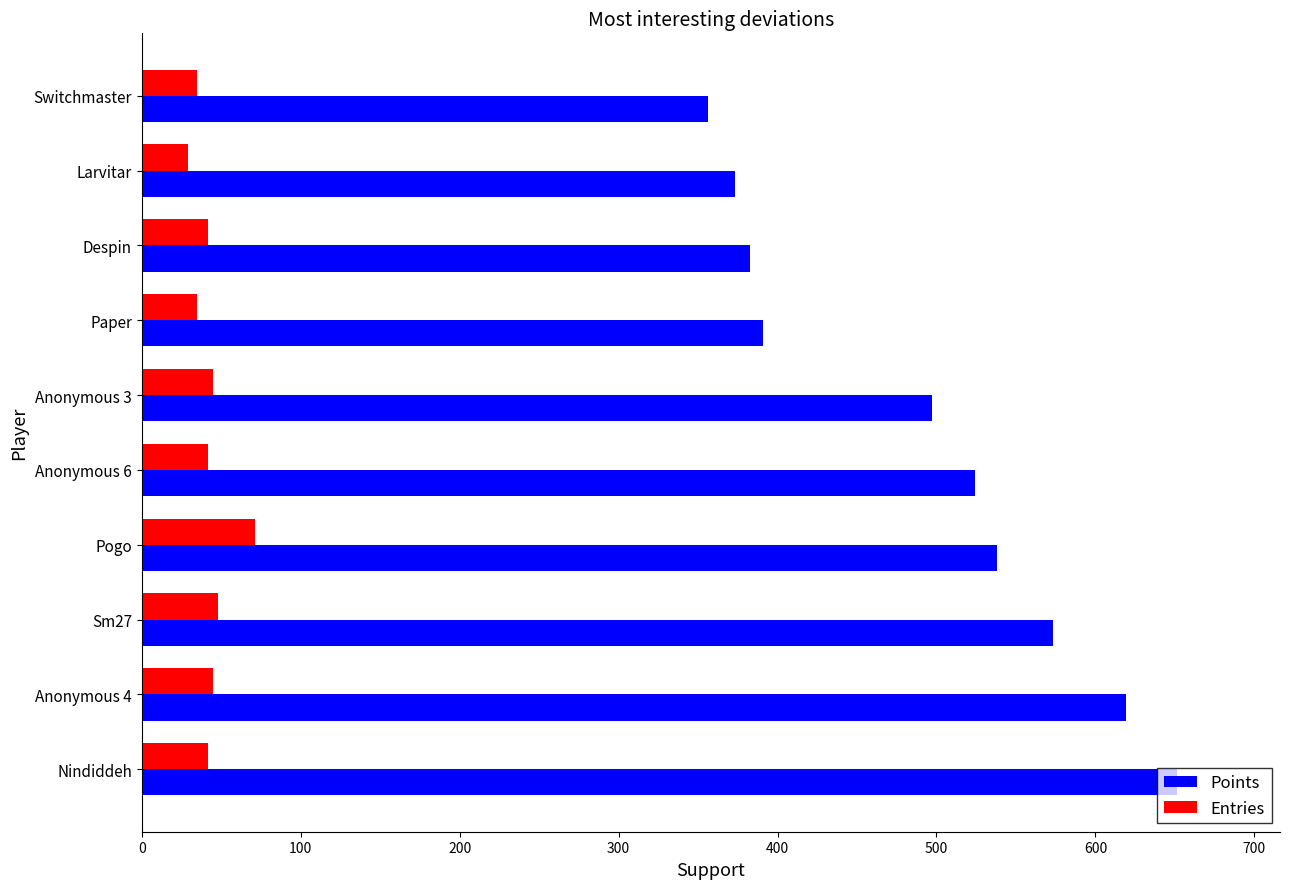

What is the total value across all series at Switchmaster?

391